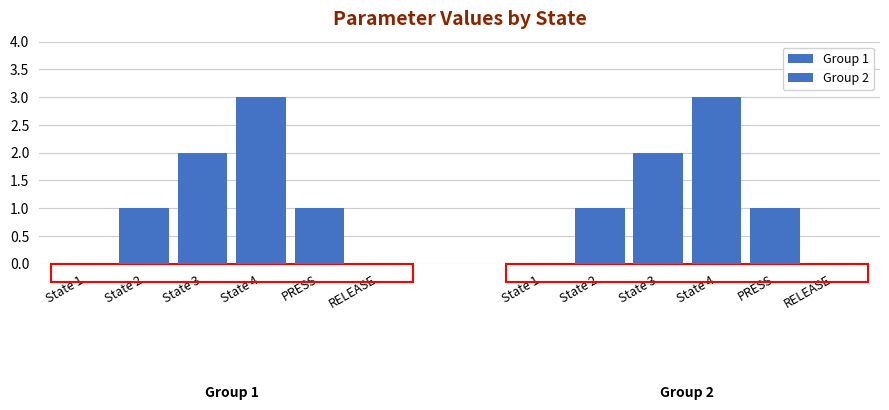

Which label corresponds to the smallest value in the chart?

State 1